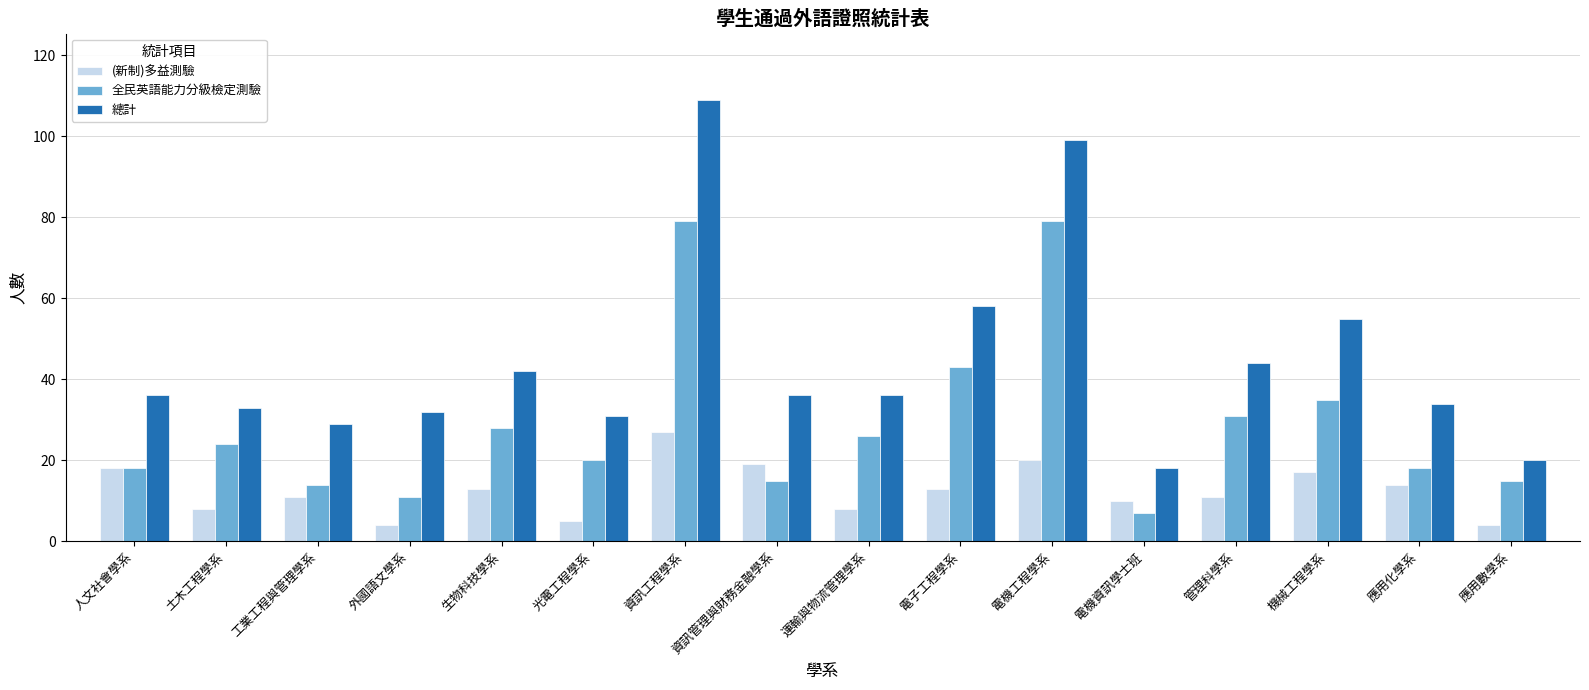

Is it true that 總計 equals 82 at 機械工程學系?

False